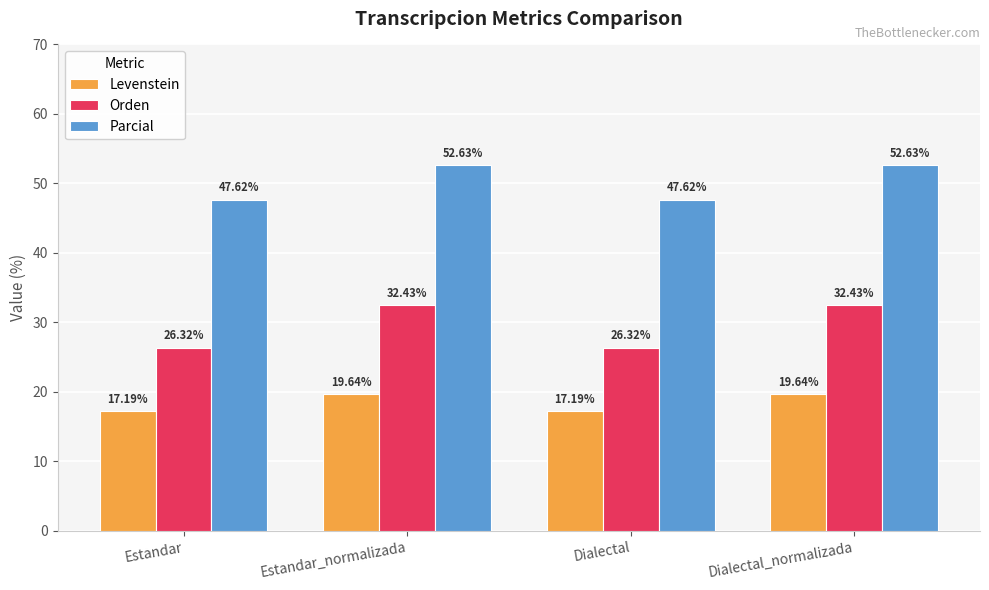

Rank the series at Estandar_normalizada from highest to lowest value.

Parcial, Orden, Levenstein